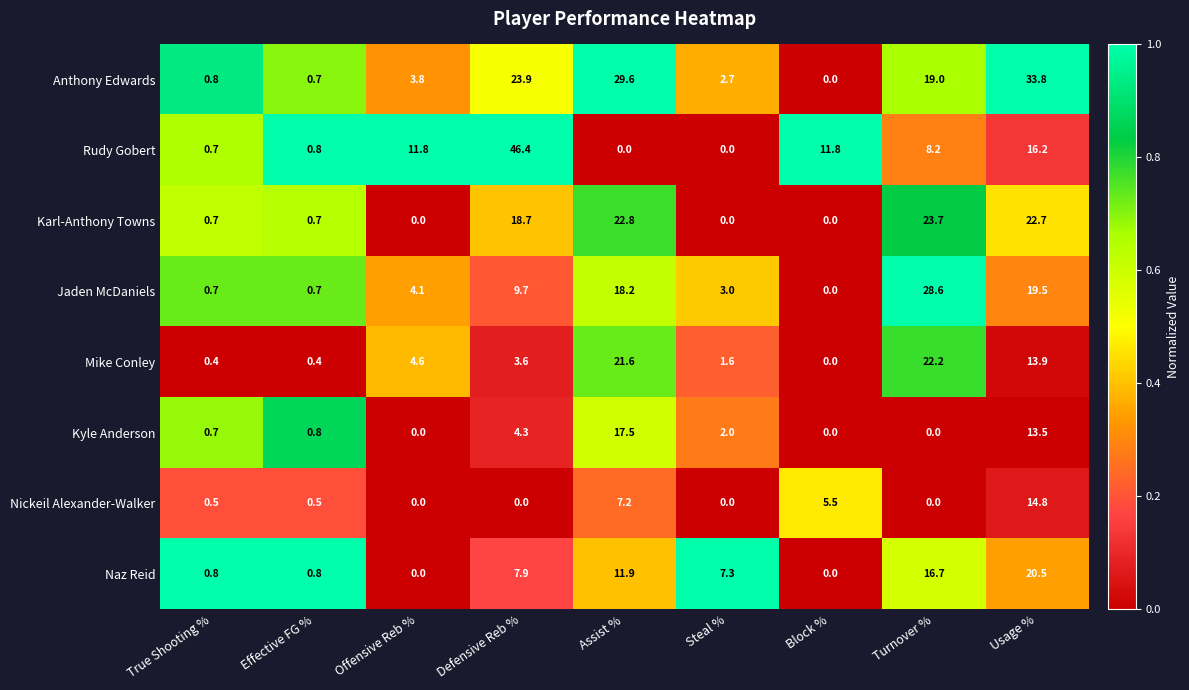

At which category is the sum across all series the highest?

Usage %